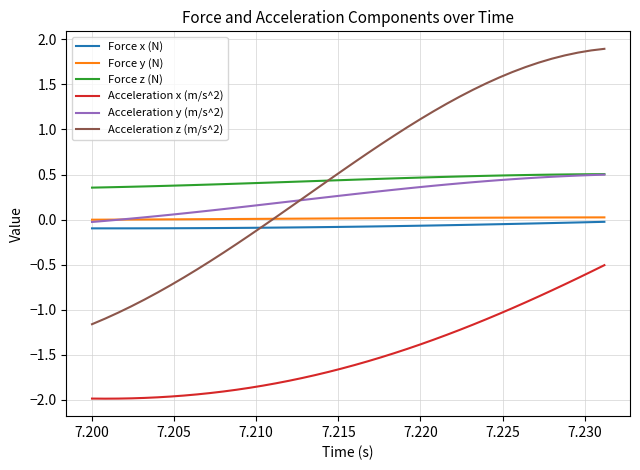

True or false: Force x (N) and Force z (N) cross at least once.

False